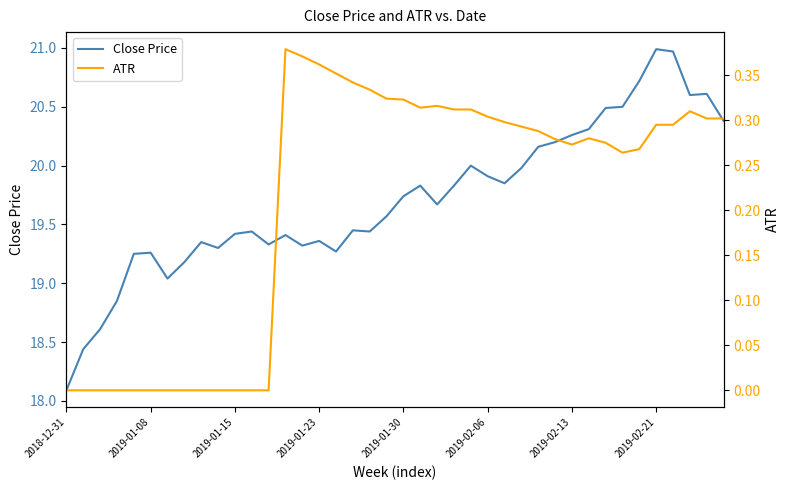

Rank the series at 18 from highest to lowest value.

Close Price, ATR